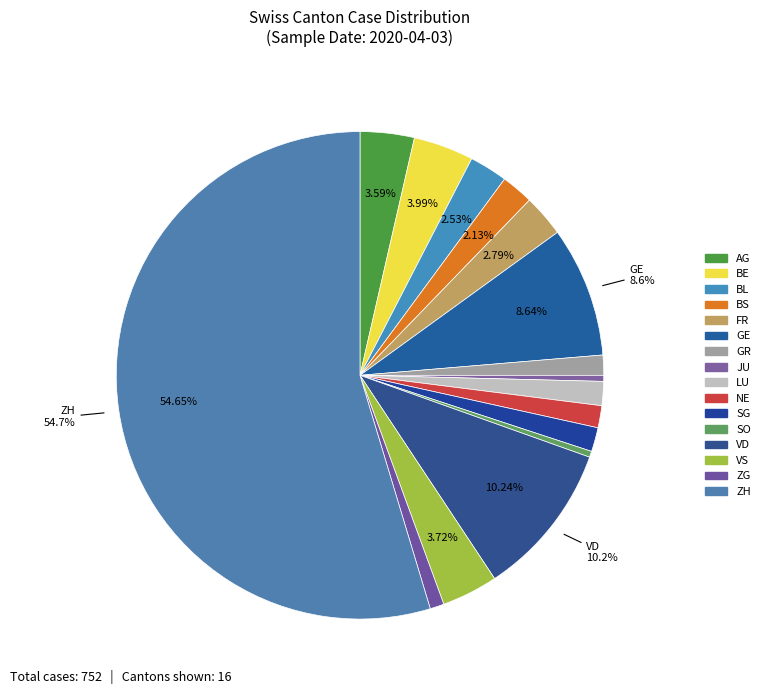

How many slices are in this pie chart?

16